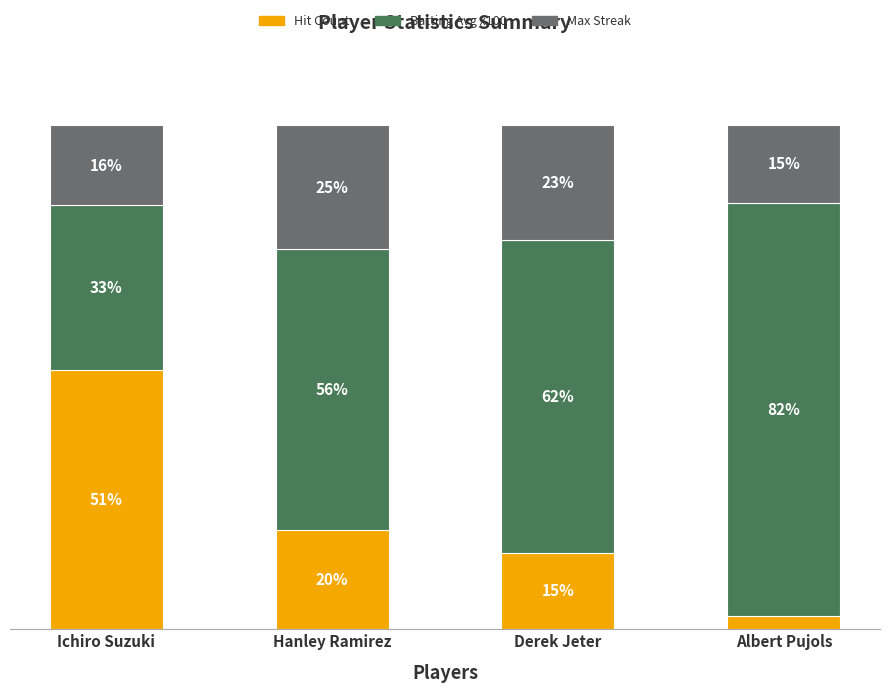

What is the difference between the Max Streak values at Derek Jeter and Ichiro Suzuki?

6.8